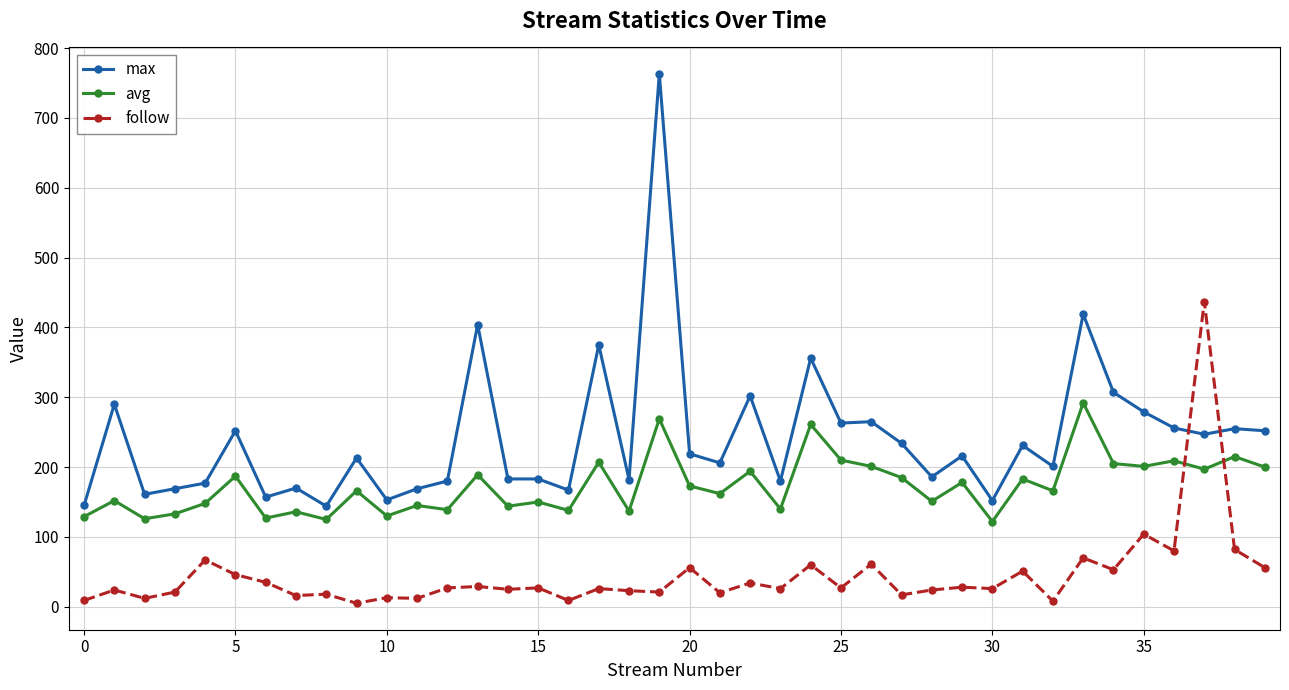

Count the number of data series in this chart.

3